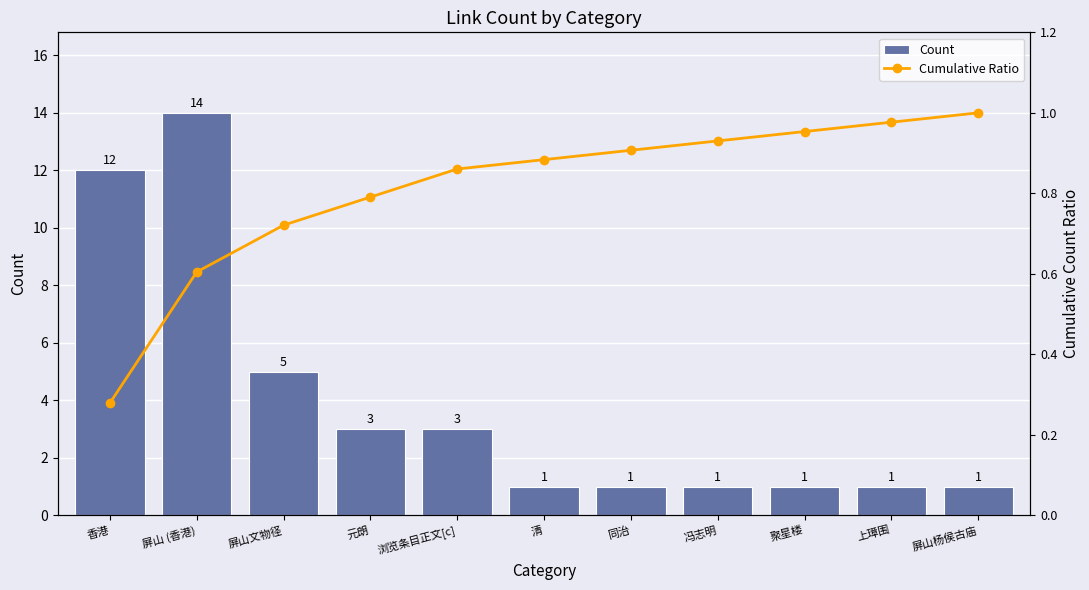

At which category does the chart reach its minimum across all series?

香港